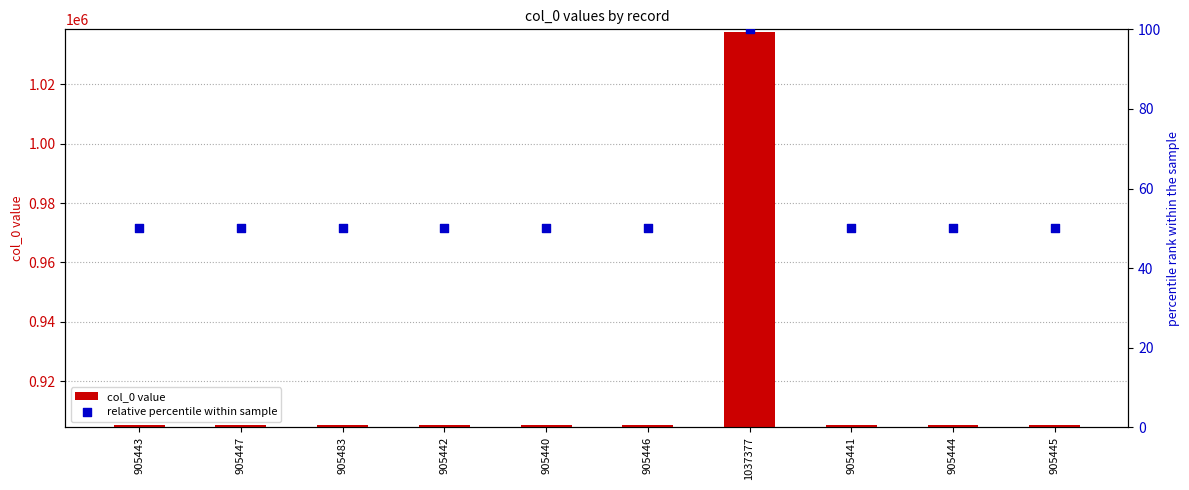

Is the value of relative percentile within sample at 905483 greater than the value of col_0 value at 905441?

No